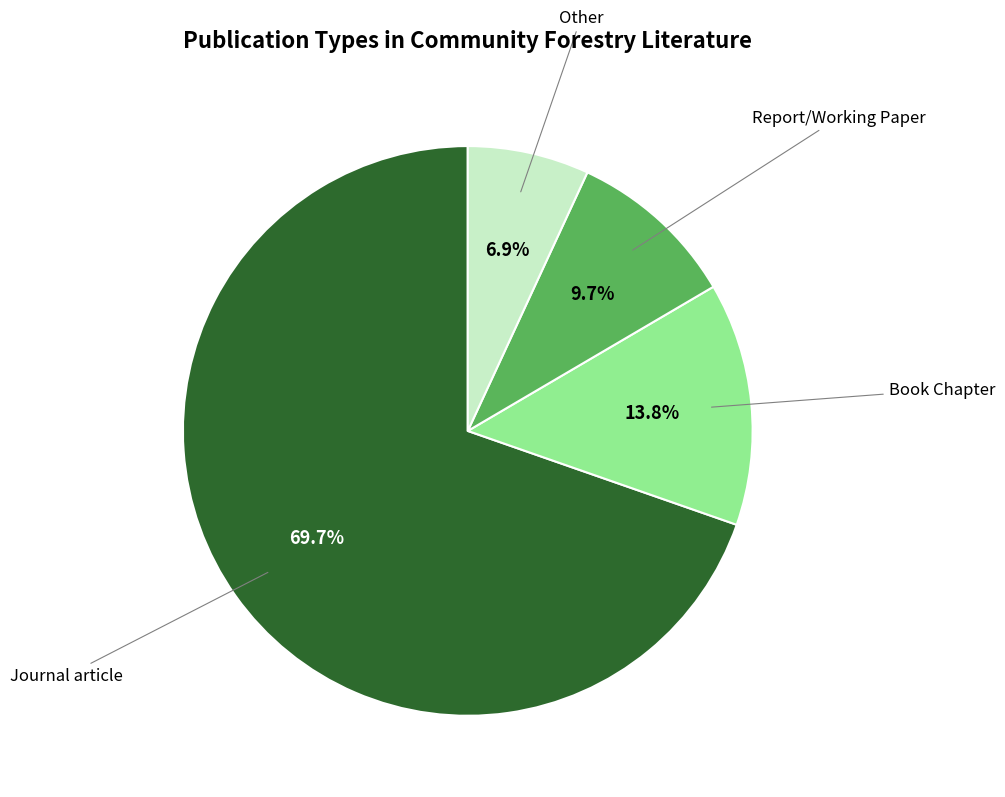

Which category accounts for the majority?

Journal article